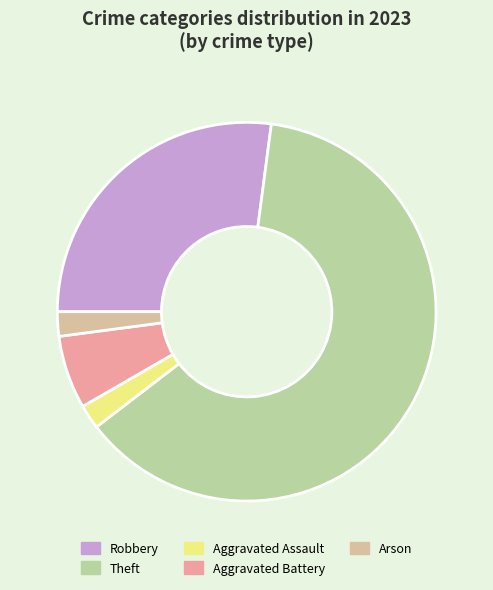

To the nearest percent, what percentage of the pie is Theft?

62%